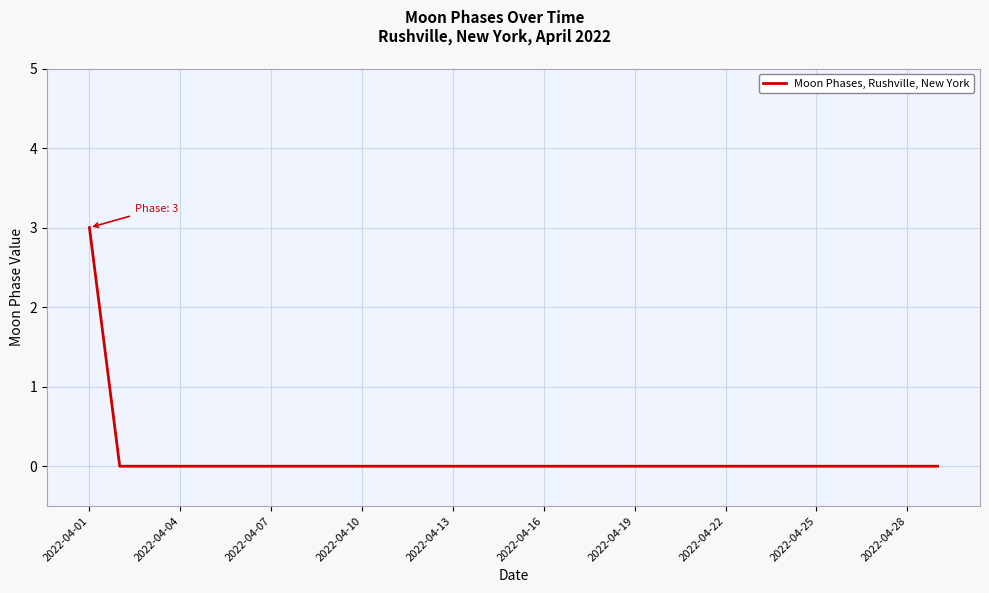

What is the difference between the maximum and minimum values?

3